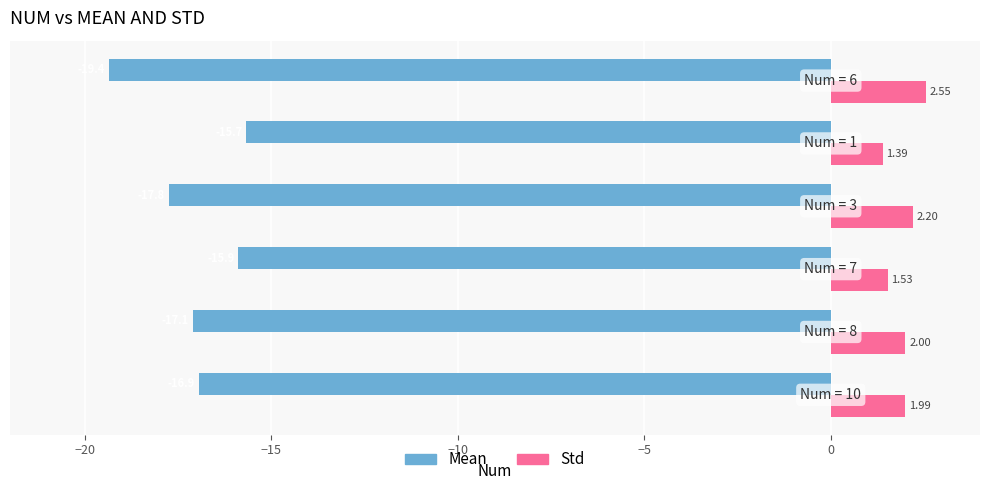

List the series in order of their overall mean, lowest first.

Mean, Std